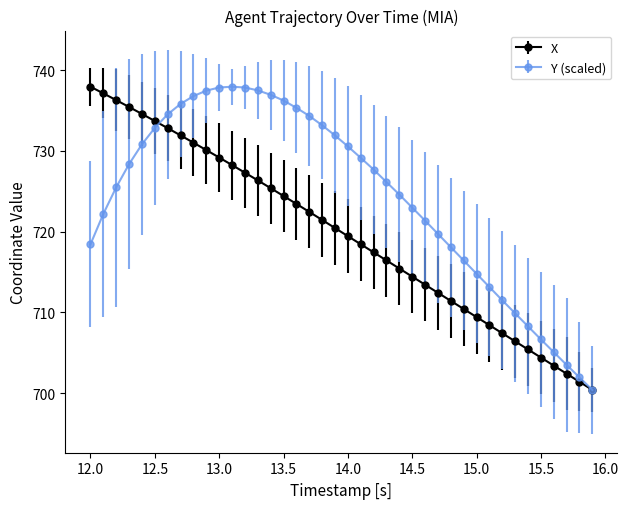

How many data points in X are less than 720?

20